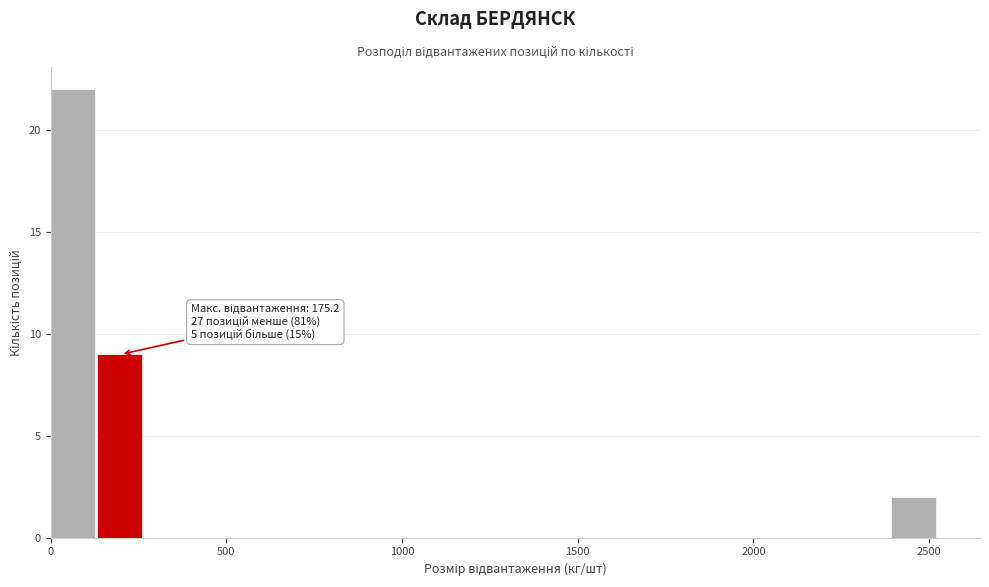

Read against the x-axis, roughly where is the centre of the tallest bar?

50